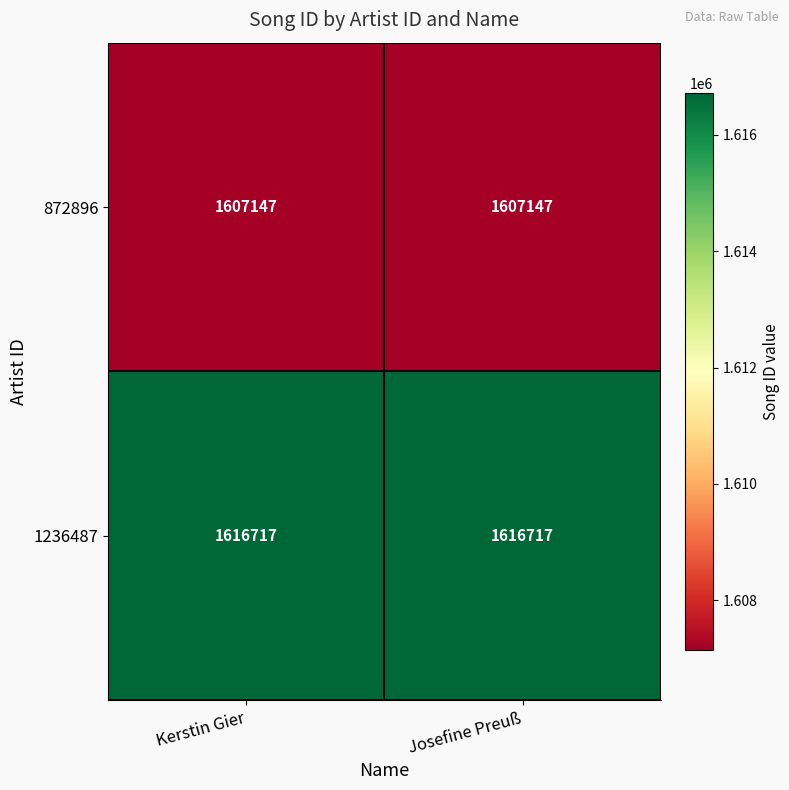

Reading right to left, list all the values displayed in this chart.

872896: Josefine Preuß=1607147	Kerstin Gier=1607147
1236487: Josefine Preuß=1616717	Kerstin Gier=1616717